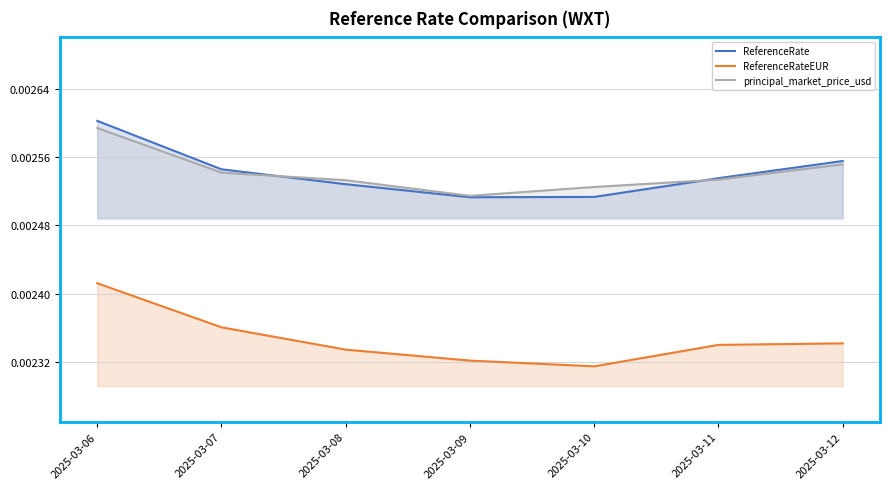

Is the value of ReferenceRate at 2025-03-08 greater than the value of ReferenceRateEUR at 2025-03-06?

Yes